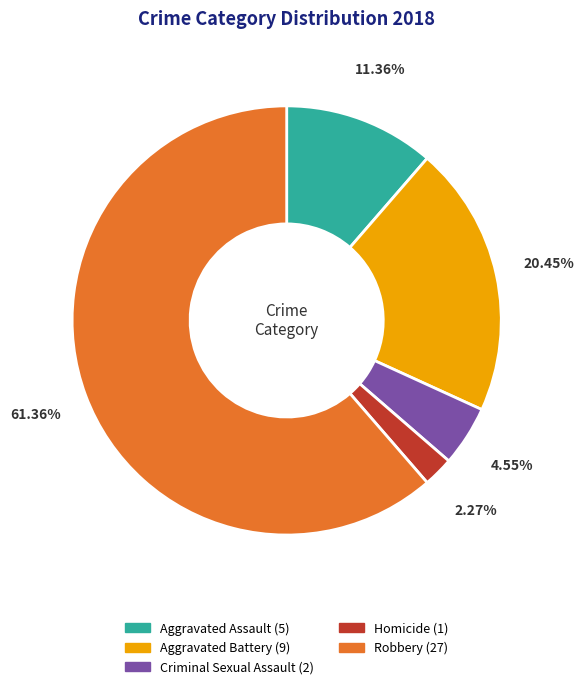

Which category has the biggest portion of the pie?

Robbery